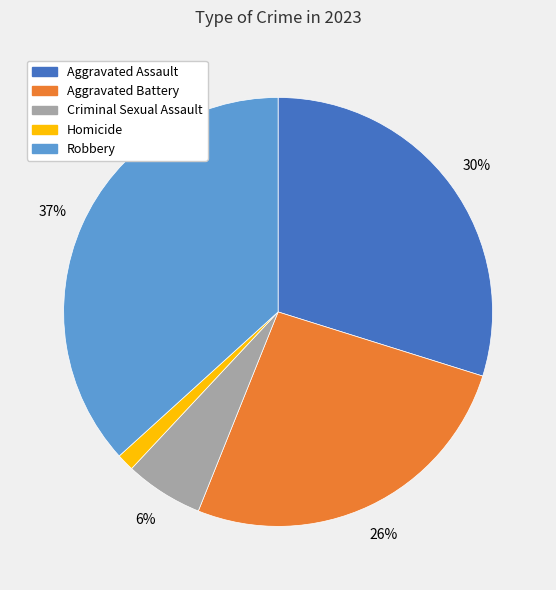

What is the ratio of the value at Robbery to the value at Aggravated Battery?

1.4